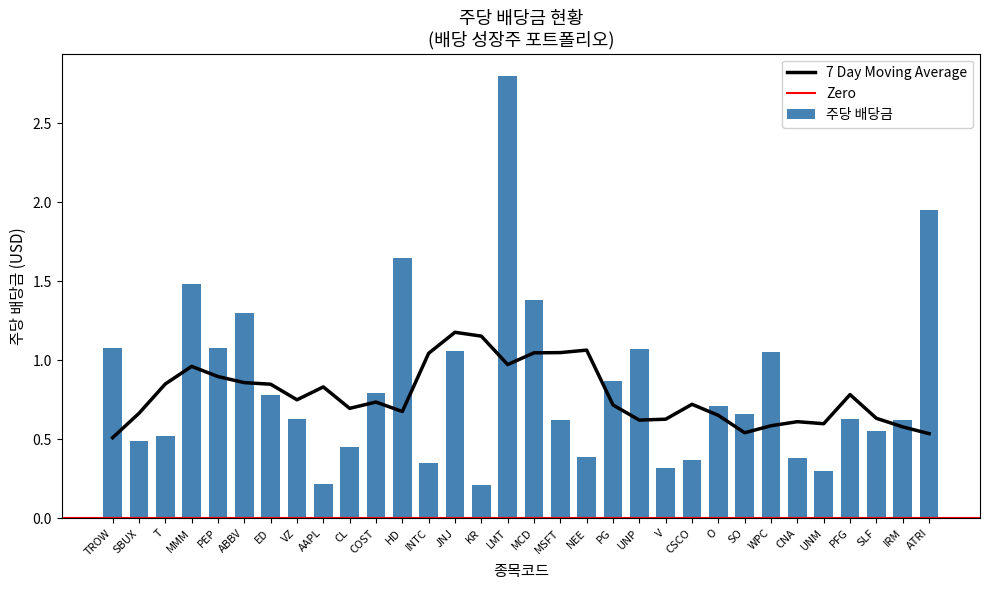

Where is the data nearest to the value 1?

WPC